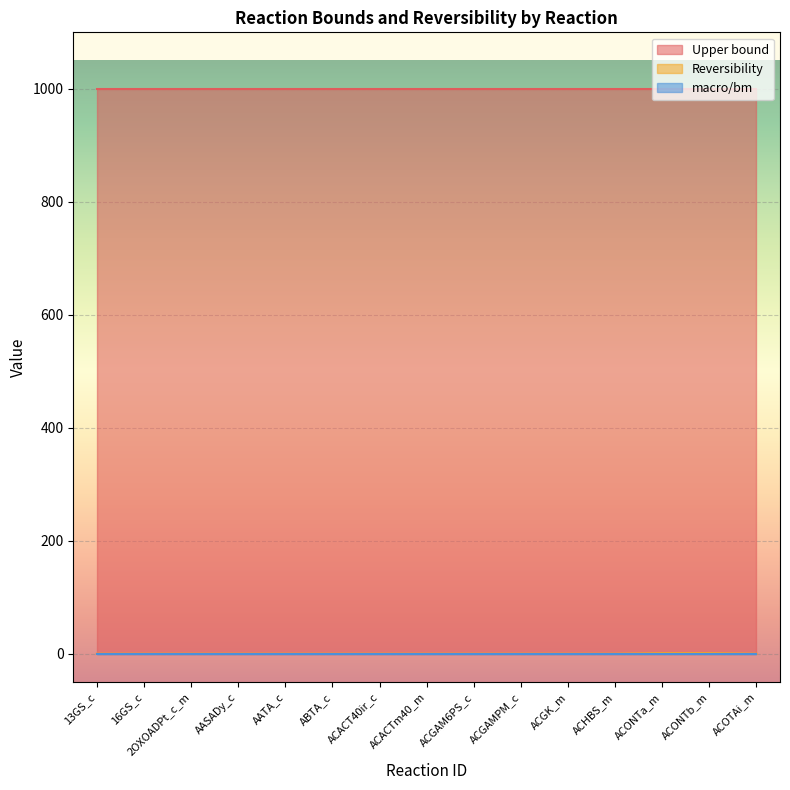

Reading right to left, extract all data points from this chart.

Upper bound: ACOTAi_m=1000	ACONTb_m=1000	ACONTa_m=1000	ACHBS_m=1000	ACGK_m=1000	ACGAMPM_c=1000	ACGAM6PS_c=1000	ACACTm40_m=1000	ACACT40ir_c=1000	ABTA_c=1000	AATA_c=1000	AASADy_c=1000	2OXOADPt_c_m=1000	16GS_c=1000	13GS_c=1000
Reversibility: ACOTAi_m=0	ACONTb_m=1	ACONTa_m=1	ACHBS_m=0	ACGK_m=0	ACGAMPM_c=0	ACGAM6PS_c=0	ACACTm40_m=0	ACACT40ir_c=0	ABTA_c=0	AATA_c=0	AASADy_c=0	2OXOADPt_c_m=0	16GS_c=0	13GS_c=0
macro/bm: ACOTAi_m=0	ACONTb_m=0	ACONTa_m=0	ACHBS_m=0	ACGK_m=0	ACGAMPM_c=0	ACGAM6PS_c=0	ACACTm40_m=0	ACACT40ir_c=0	ABTA_c=0	AATA_c=0	AASADy_c=0	2OXOADPt_c_m=0	16GS_c=0	13GS_c=0